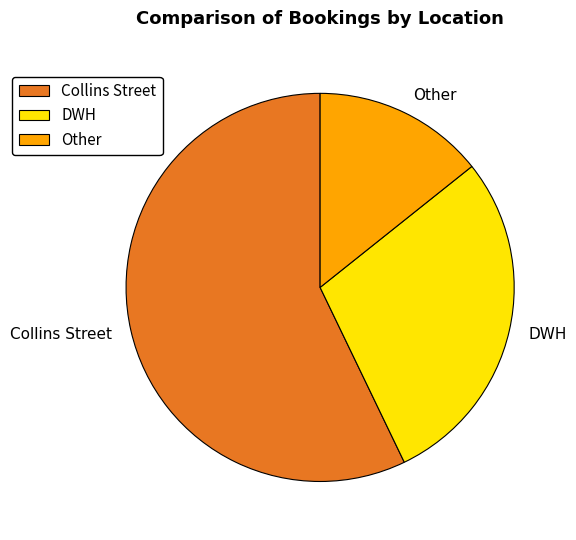

Do Collins Street and Other together represent more than half of the pie?

Yes